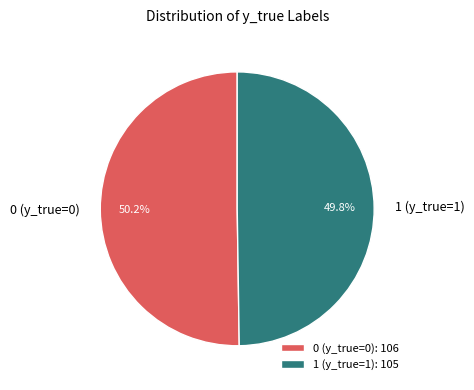

What is the ratio of the value at 1 (y_true=1) to the value at 0 (y_true=0)?

1.0